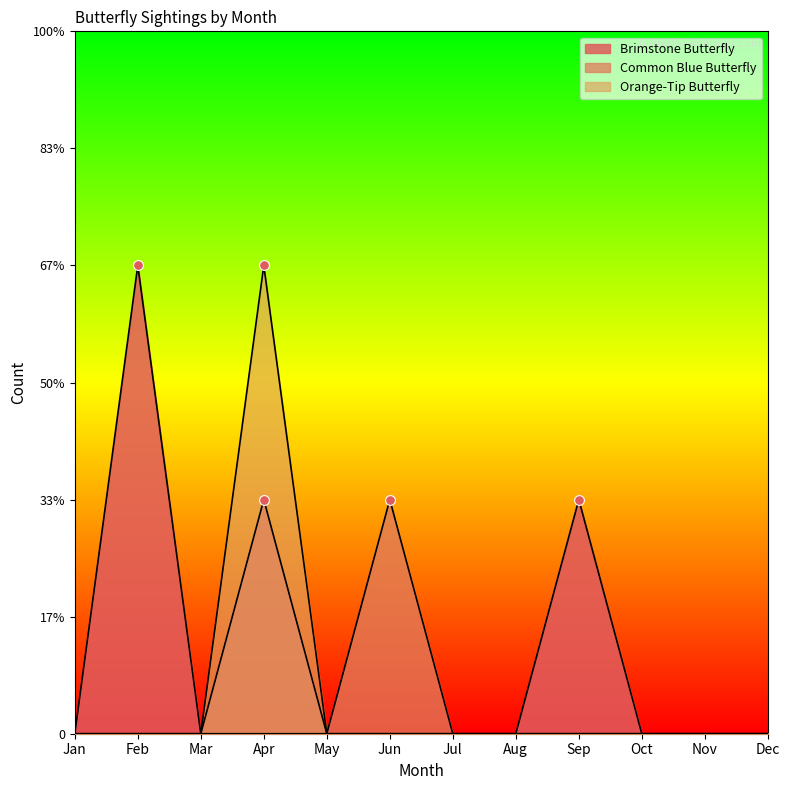

Which series contains the lowest Y value?

Brimstone Butterfly